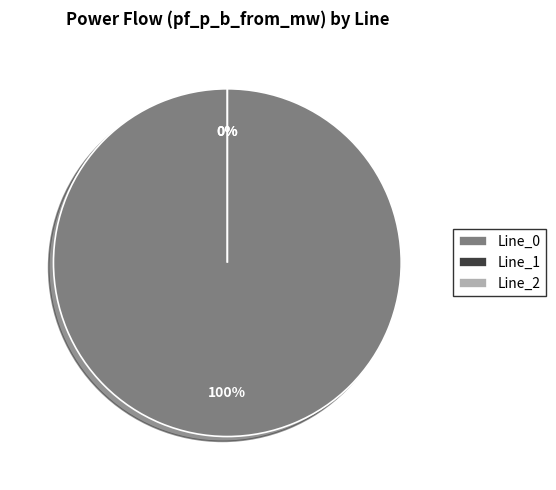

Rank the categories by value from highest to lowest.

Line_0, Line_2, Line_1